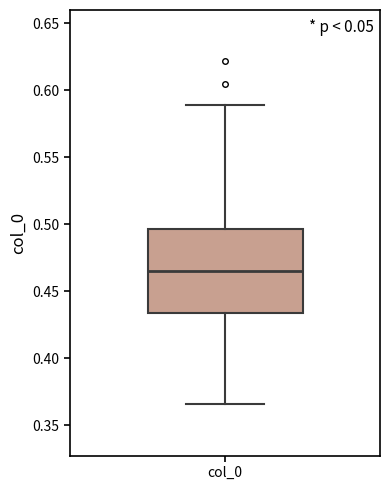

Transcribe this box plot: give where the median line is, the range the box spans, and where the two whiskers end, as read against the y-axis. The values are not printed on the chart, so give them approximately, as read against the axis.

median 0.465, box 0.435 to 0.495, whiskers 0.365 to 0.590